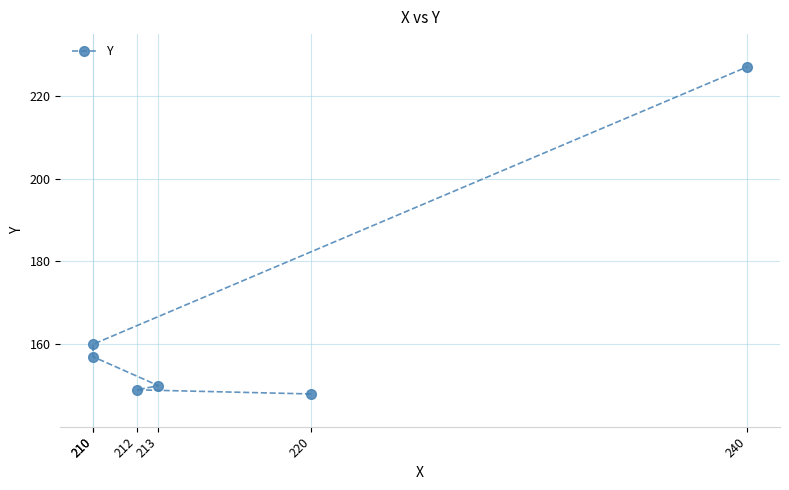

Rank the categories by value from highest to lowest.

240, 210, 210, 213, 212, 220